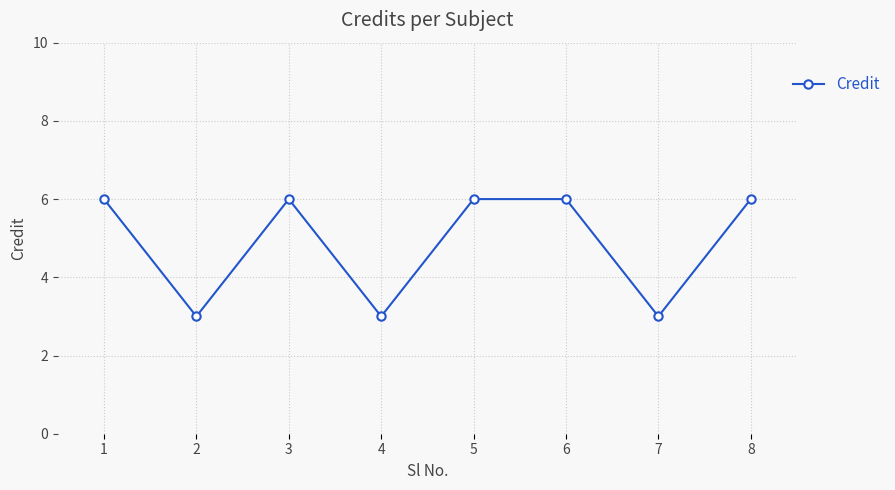

What value does the data have at 4?

3